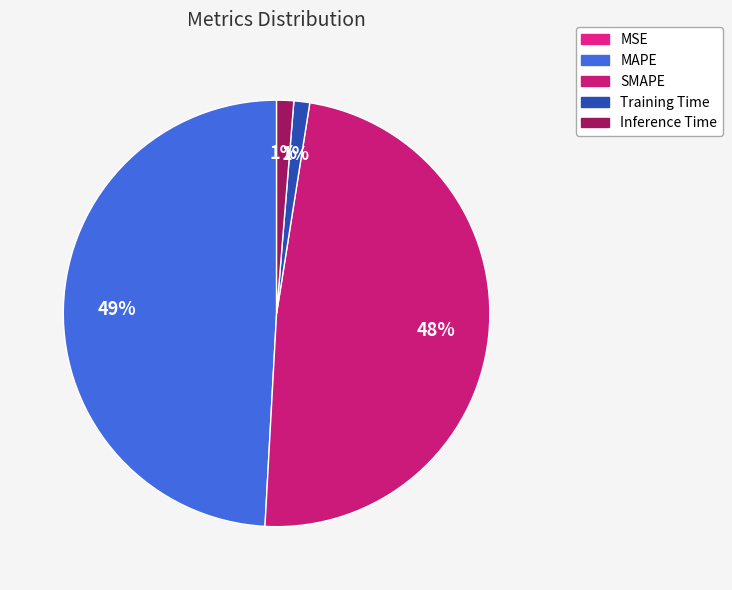

What is the change in value from MAPE to Inference Time?

-3.0